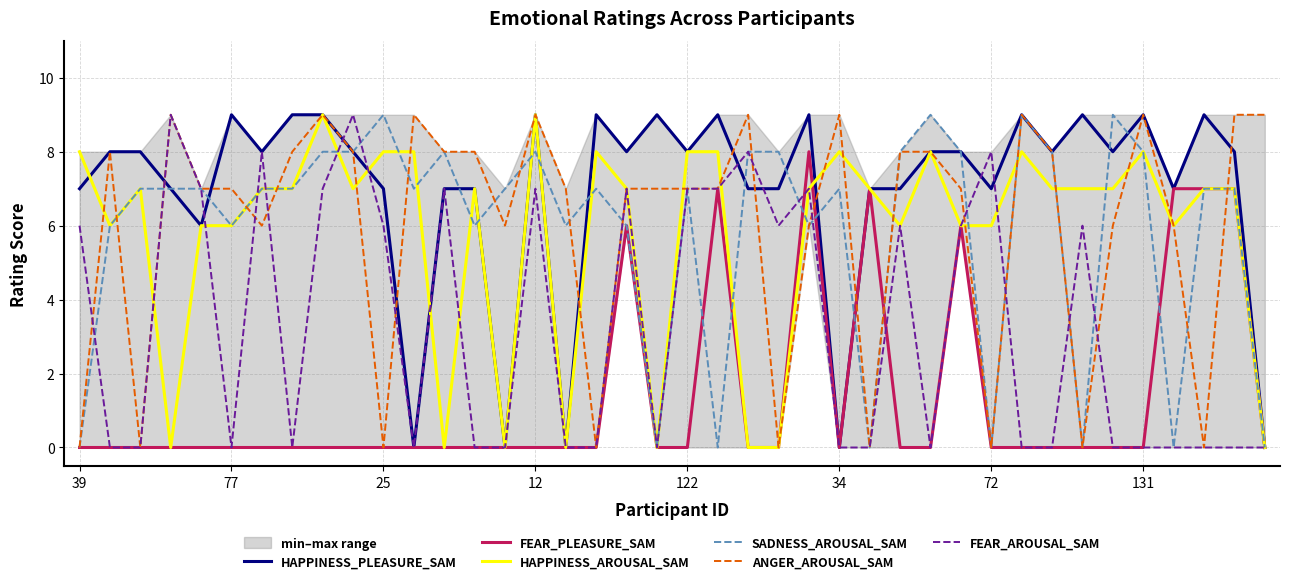

How many data points in SADNESS_AROUSAL_SAM are less than 7?

14